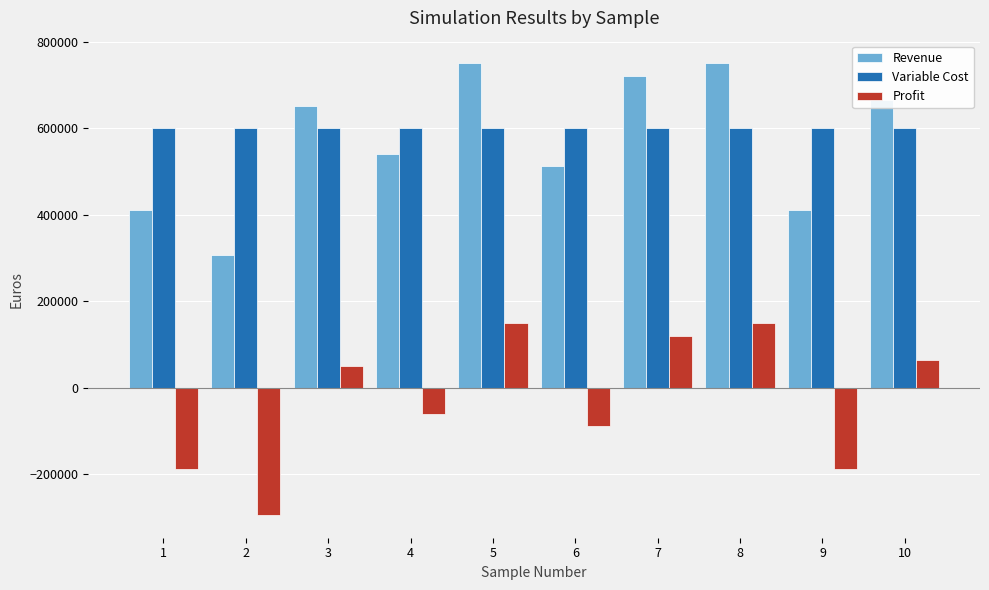

The value of Variable Cost at 9 is 948430.4. True or false?

False